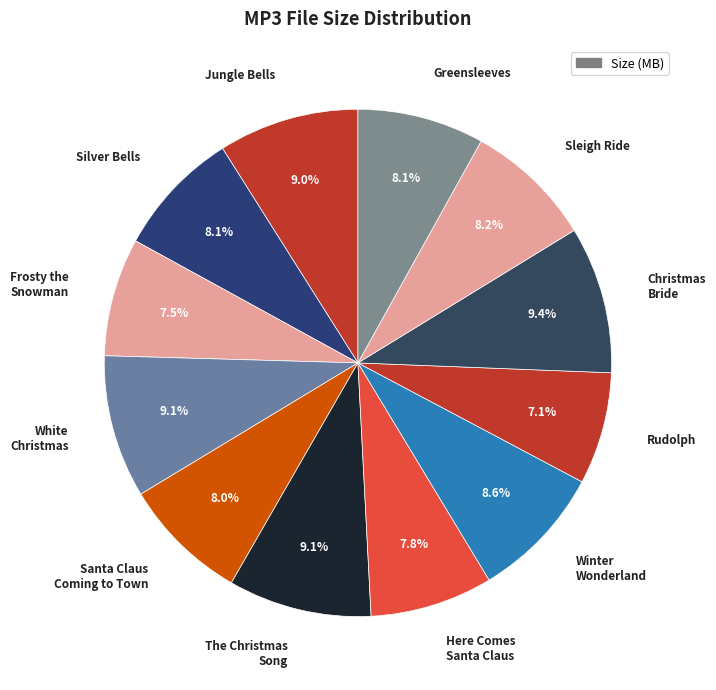

Does Rudolph represent more than half of the total?

No